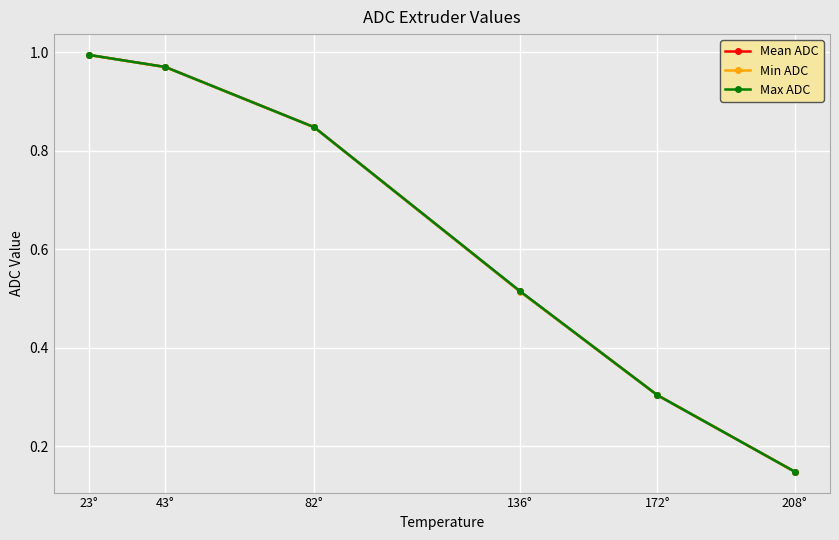

At how many categories does at least one series exceed 0?

6